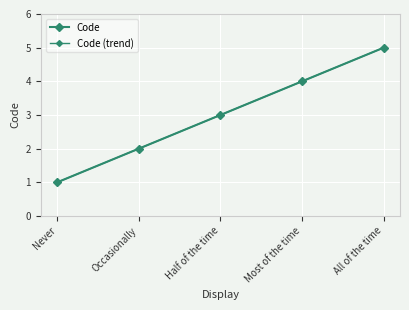

What is the value of the 4th point from the left?

4